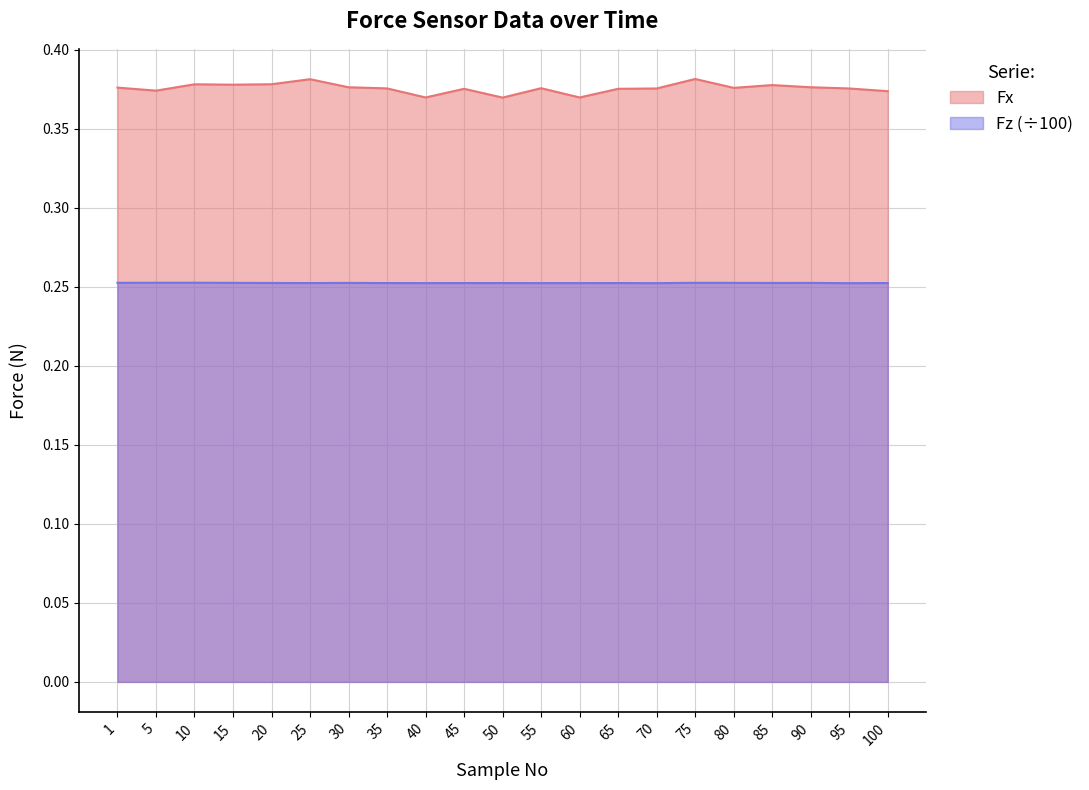

At which label is Fx closest to 0?

50